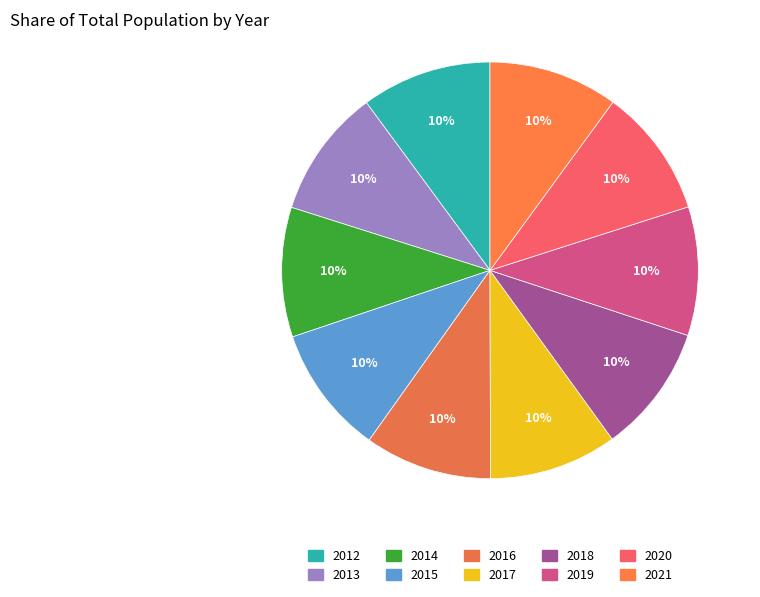

Is there a majority slice in this chart?

No